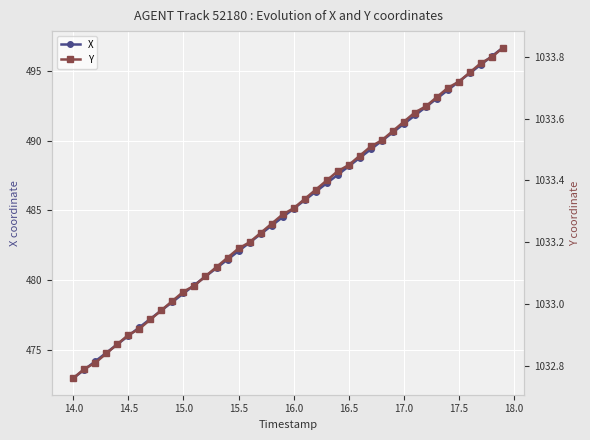

How many values in the X series exceed 485?

20